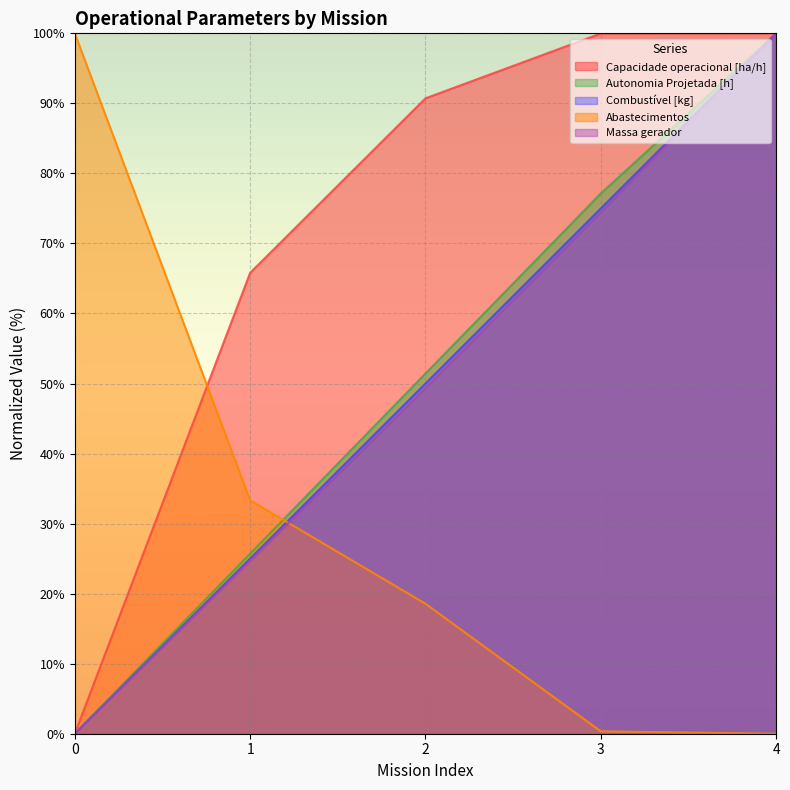

At which category is the sum across all series the highest?

4